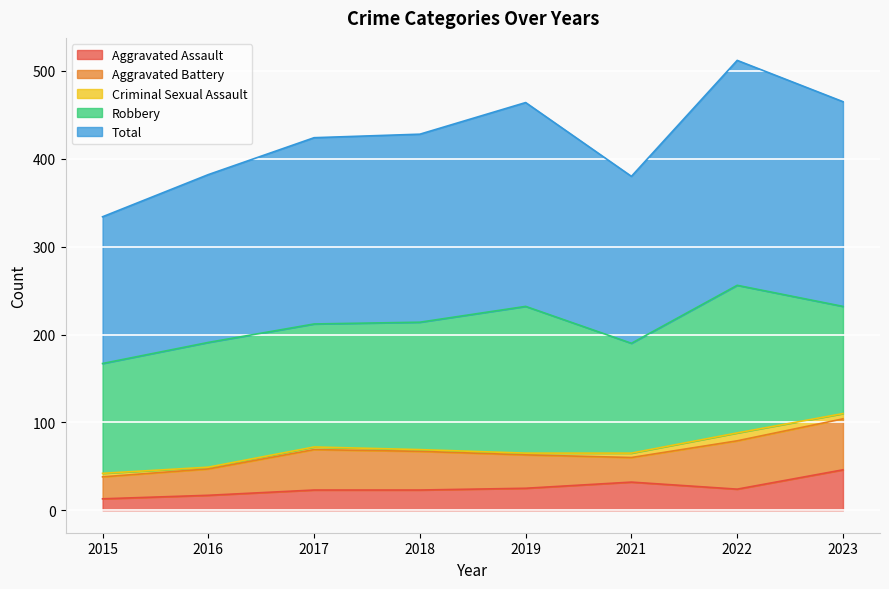

What are all the series names shown in the legend?

Aggravated Assault, Aggravated Battery, Criminal Sexual Assault, Robbery, Total